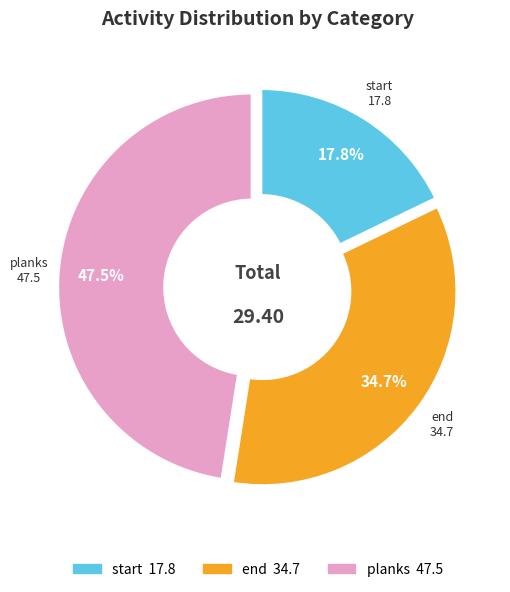

To the nearest percent, what percentage of the pie is end?

35%